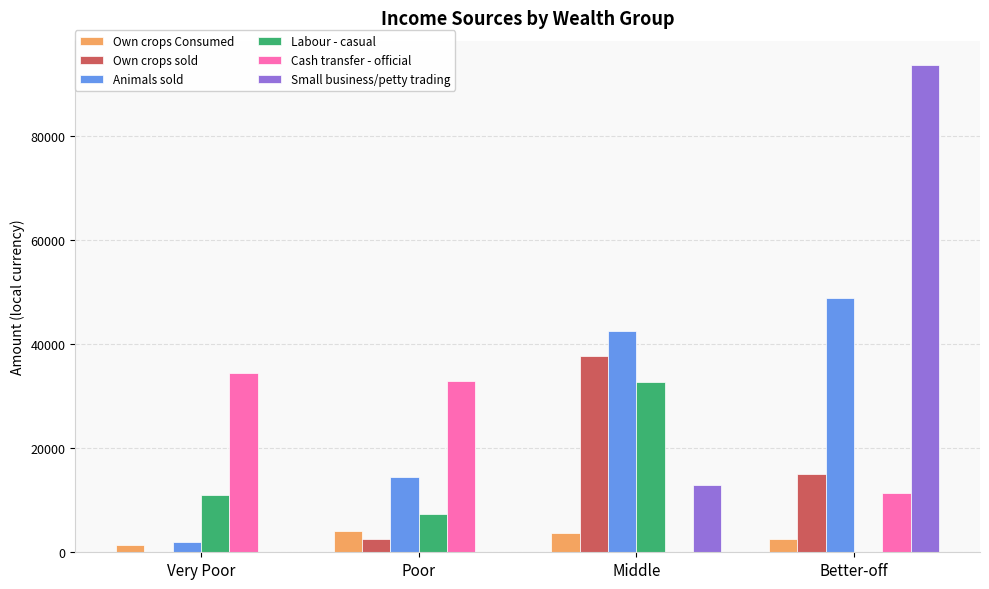

How many distinct data groups are displayed?

6